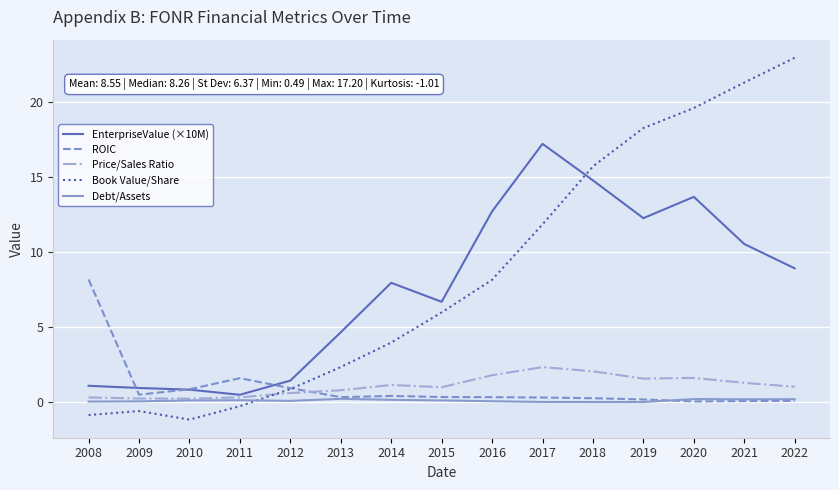

At how many categories does at least one series exceed 11?

7